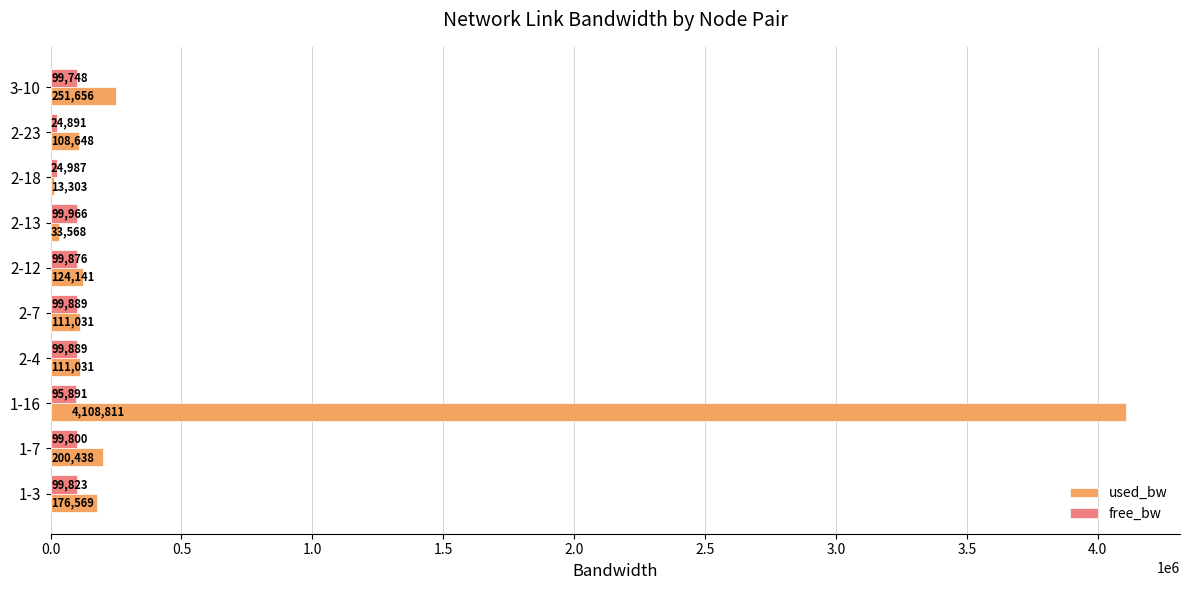

What is the spread (max minus min) of values at 2-18?

11684.0